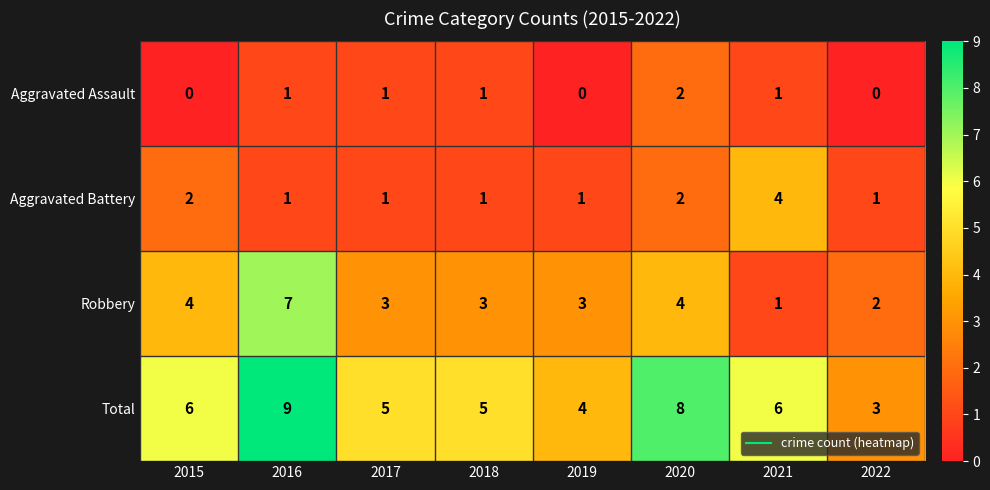

Rank the series by their maximum value, from lowest to highest.

Aggravated Assault, Aggravated Battery, Robbery, Total